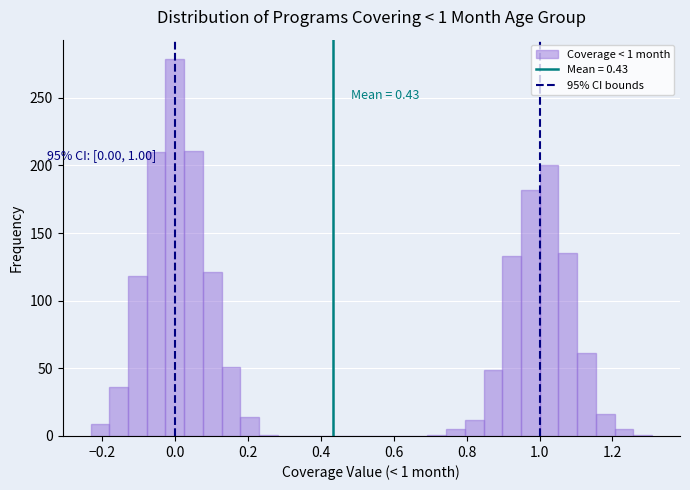

Read against the x-axis, roughly where is the centre of the tallest bar?

0.00